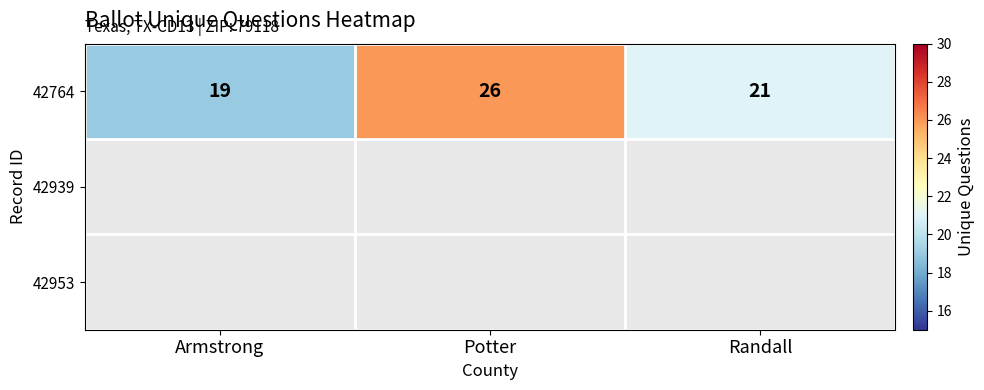

What is the change in value from Potter to Randall?

-5